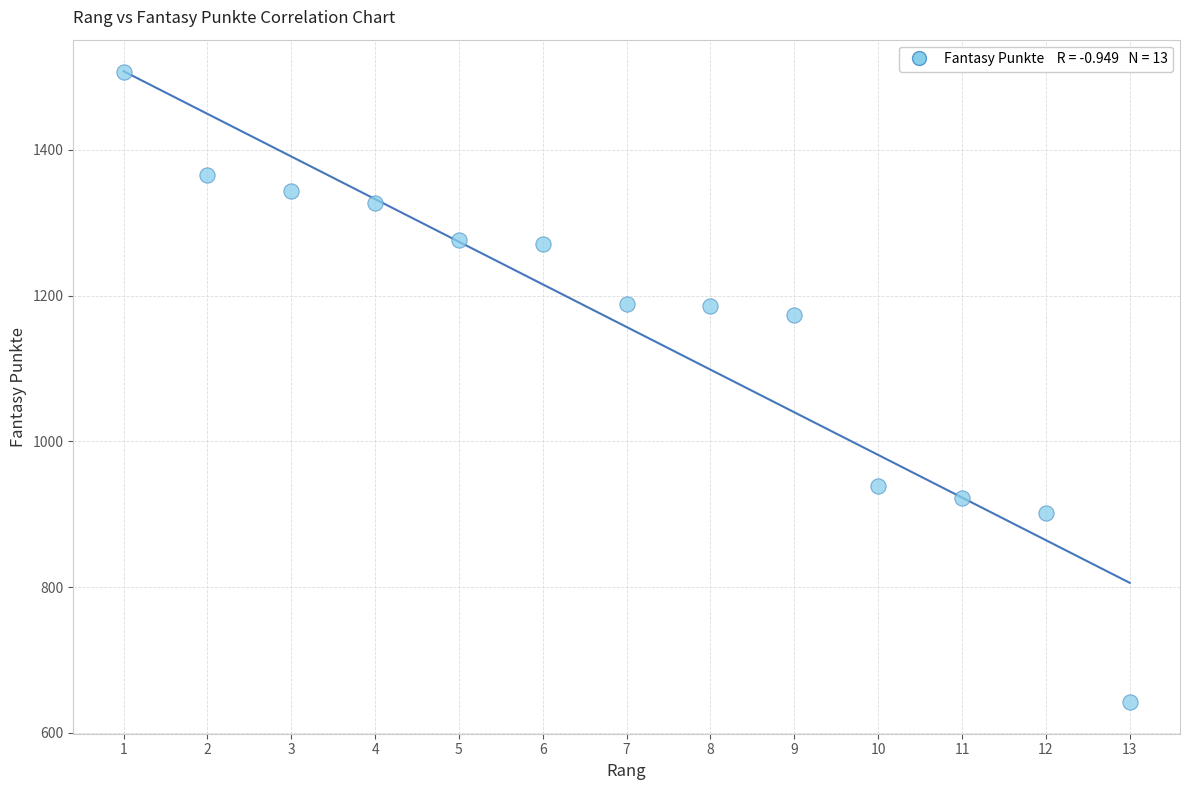

What Y value in the scatter plot is closest to 1074?

1173